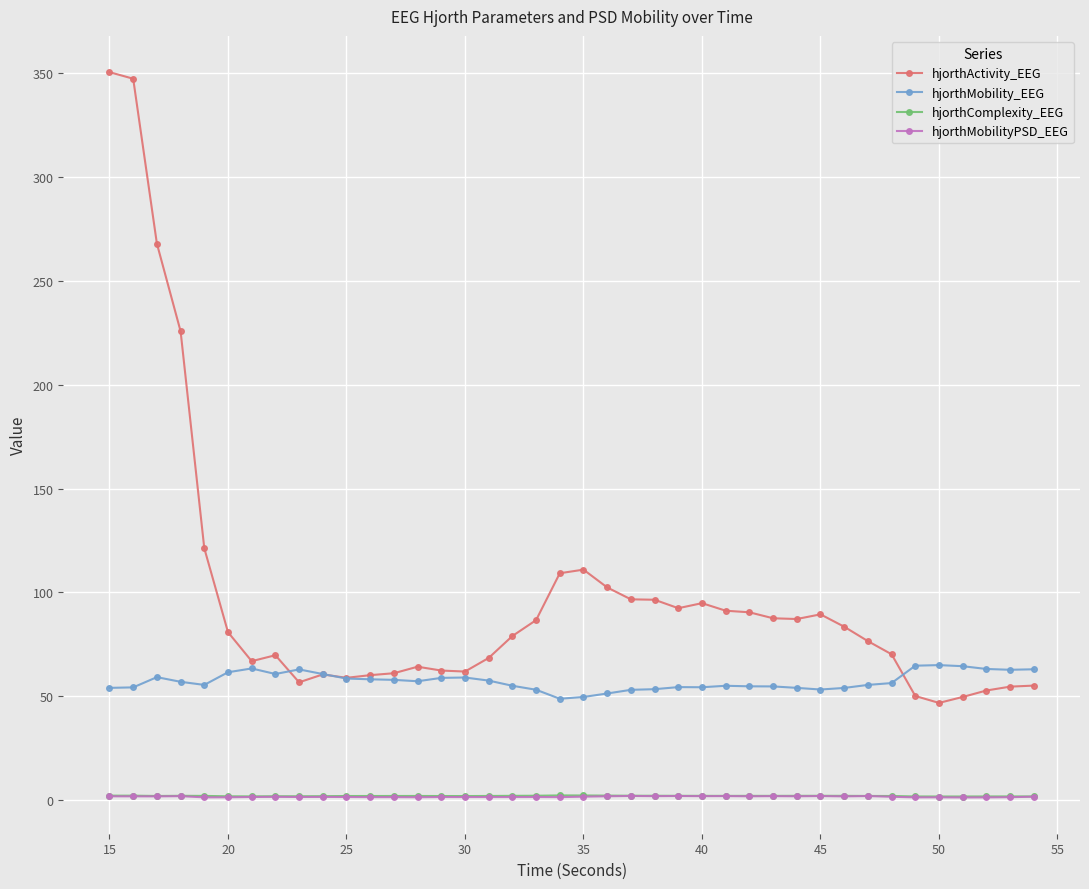

True or false: hjorthMobilityPSD_EEG and hjorthActivity_EEG intersect in this chart.

False